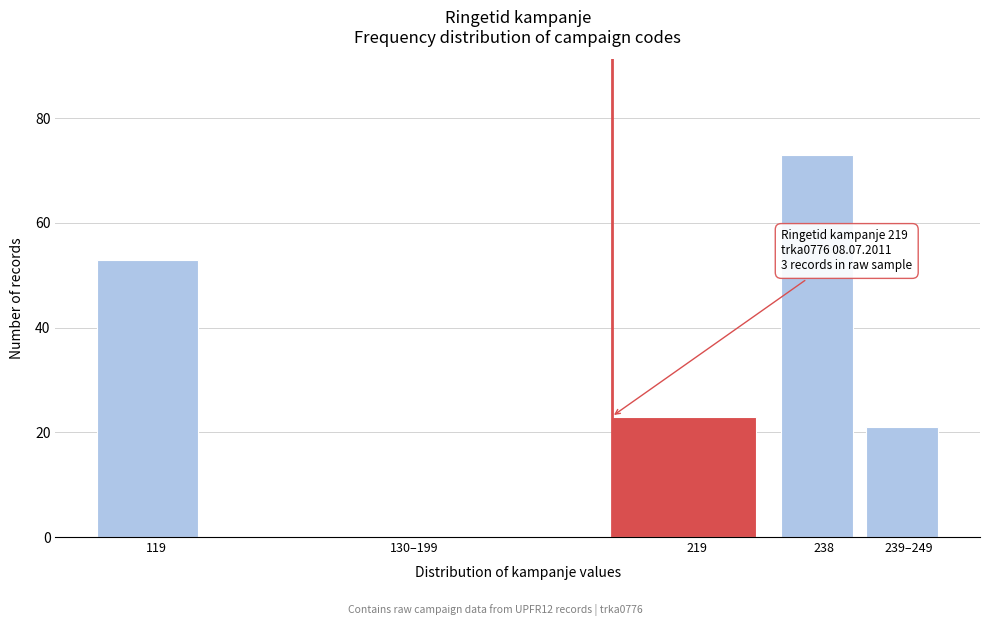

Reading left to right, extract all data points from this chart.

119=53	130–199=0	219=23	238=73	239–249=21